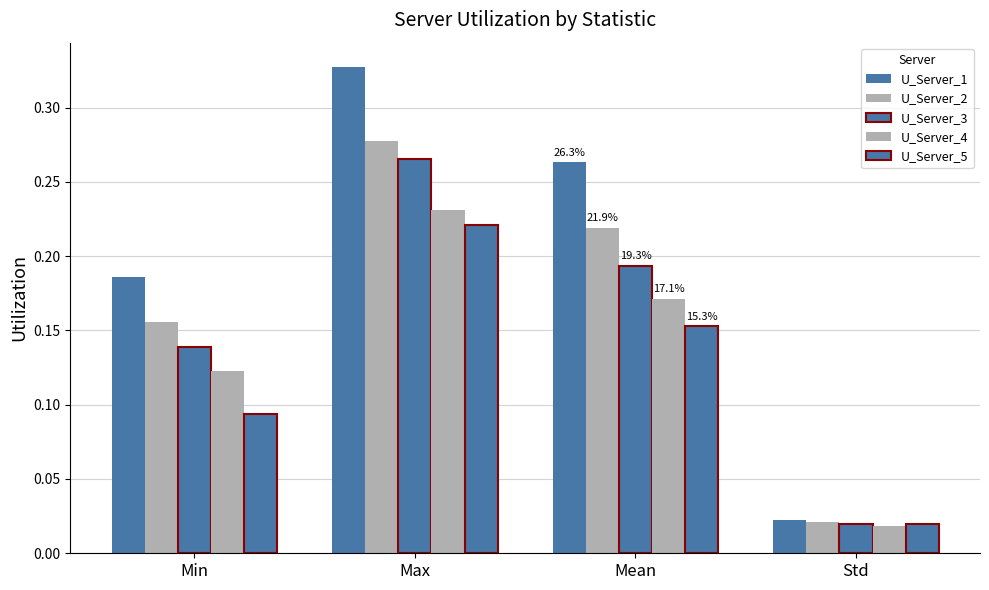

Which label corresponds to the smallest value in the chart?

Std